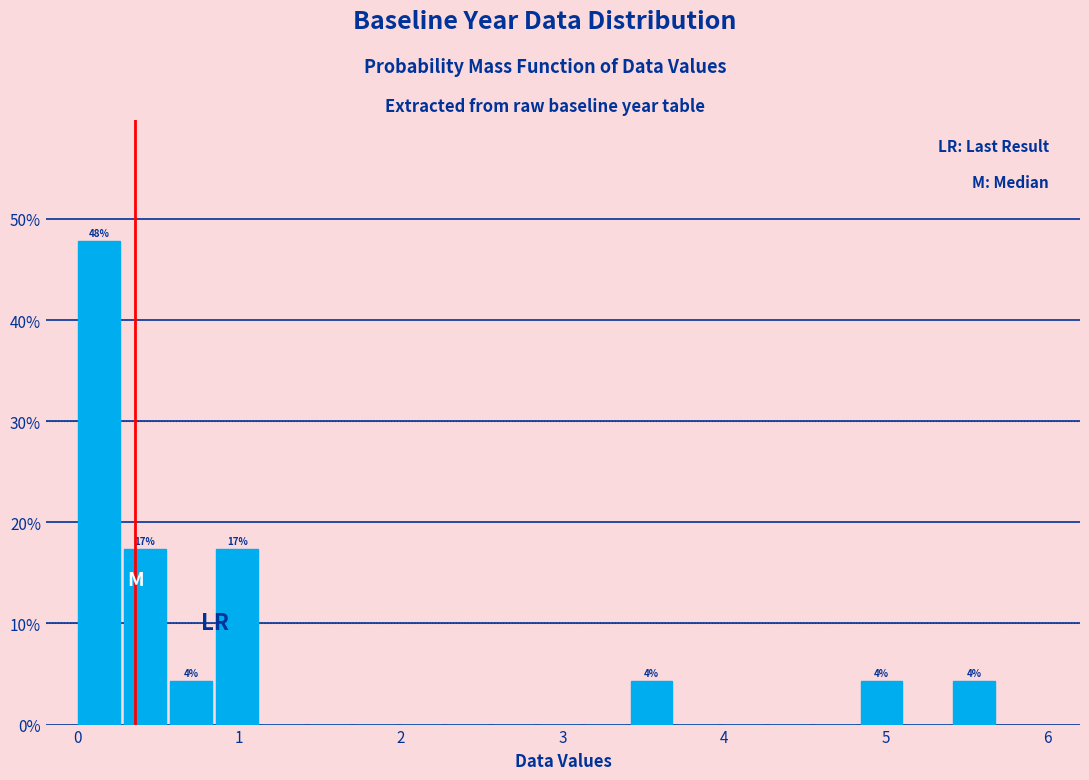

Around what value on the x-axis is the tallest bar? Give the approximate position of its centre, as read against the axis.

0.1